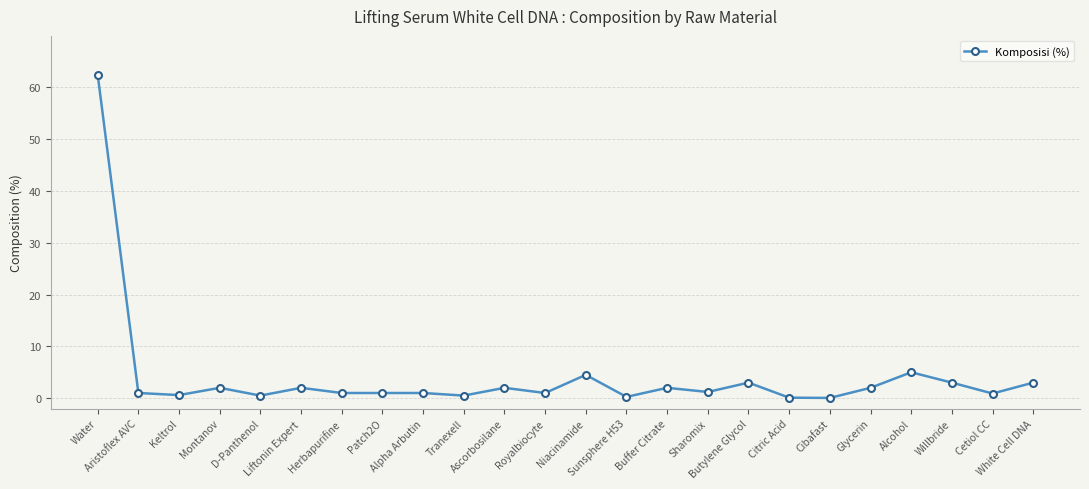

How many data points does each series have?

24